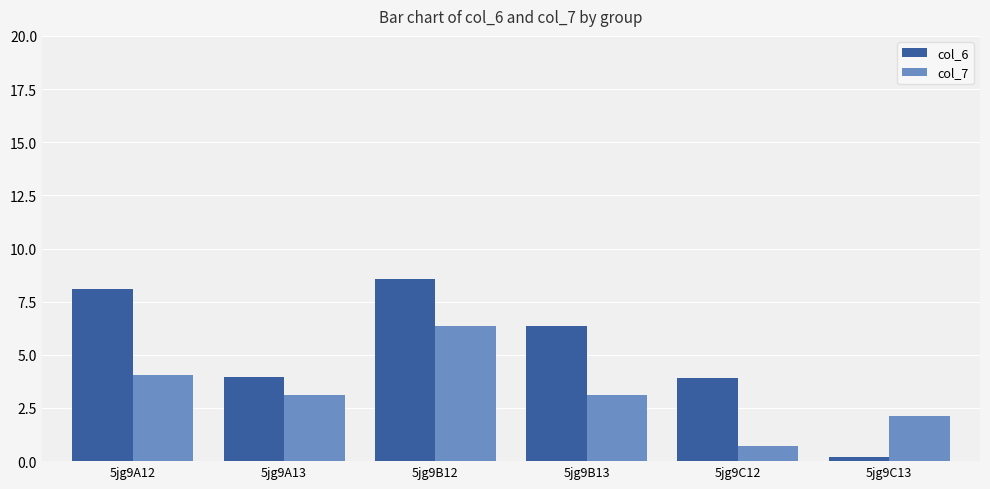

How many series are shown in this chart?

2